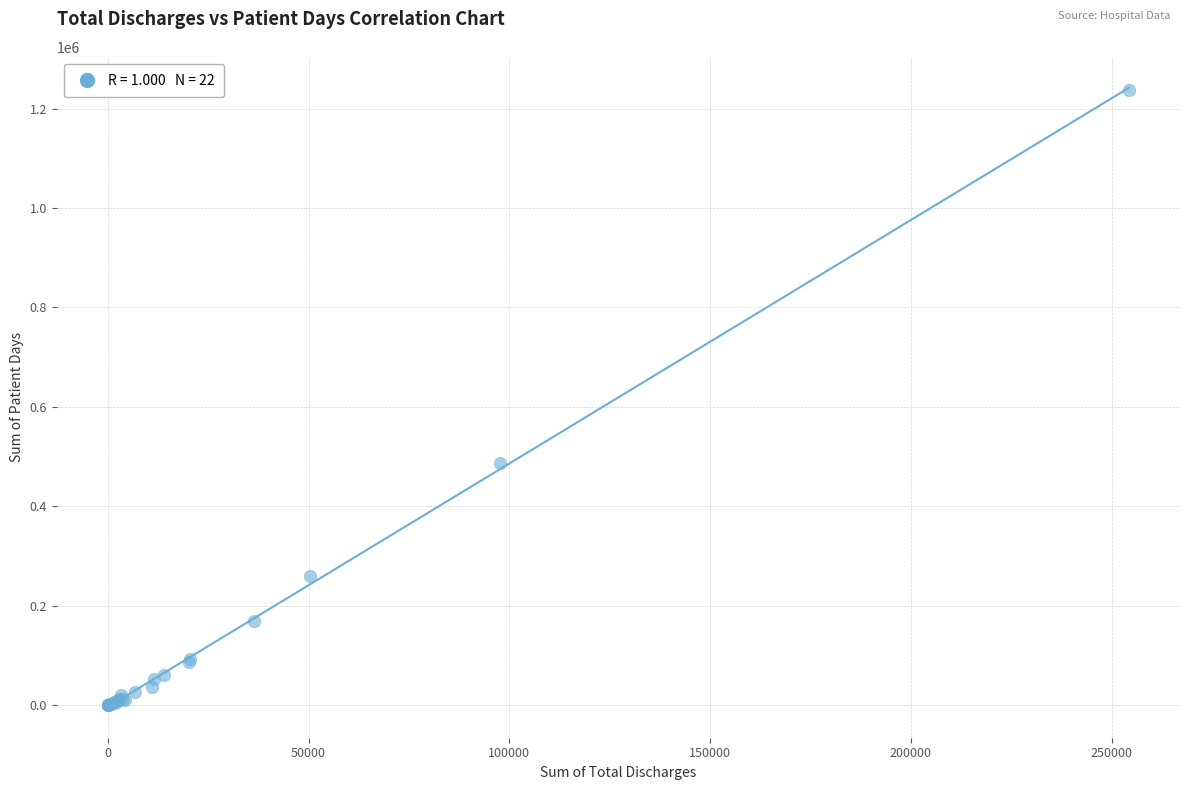

What Y value in the scatter plot is closest to 618268?

486446